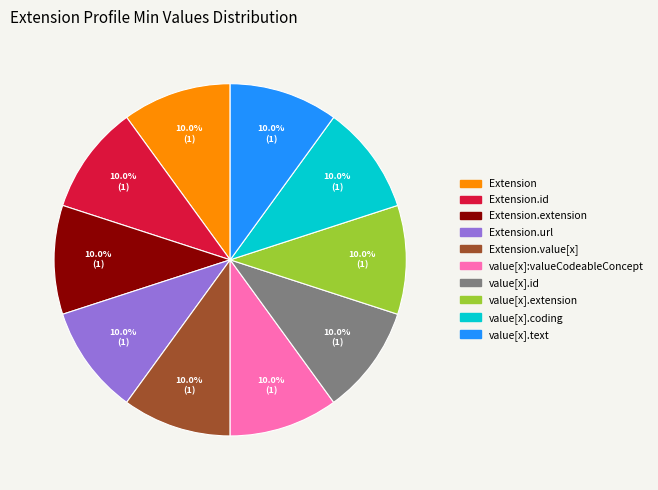

To the nearest percent, what is the difference between the largest and smallest slice percentages?

0%